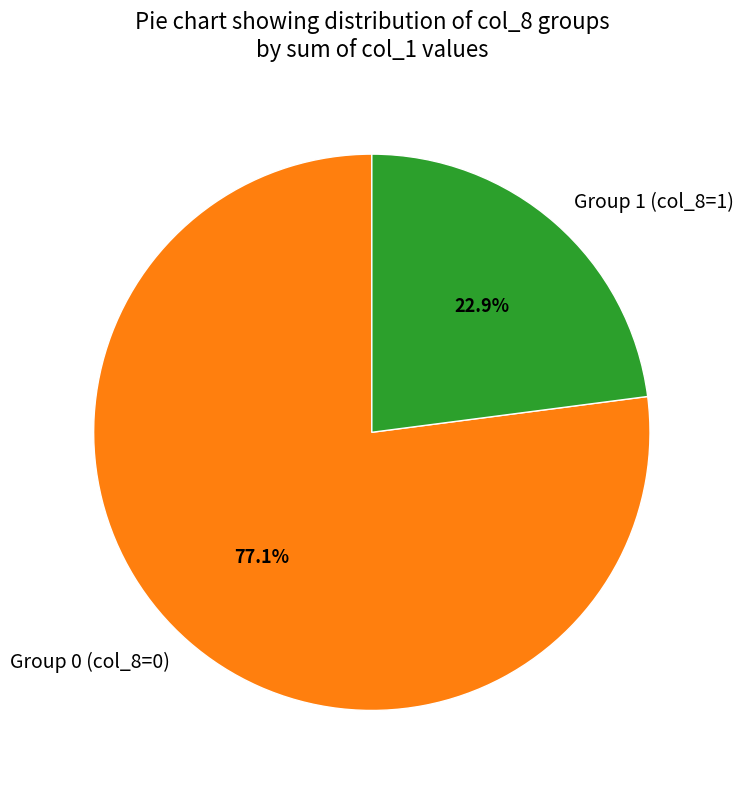

What is the smallest slice in the pie chart?

Group 1 (col_8=1)